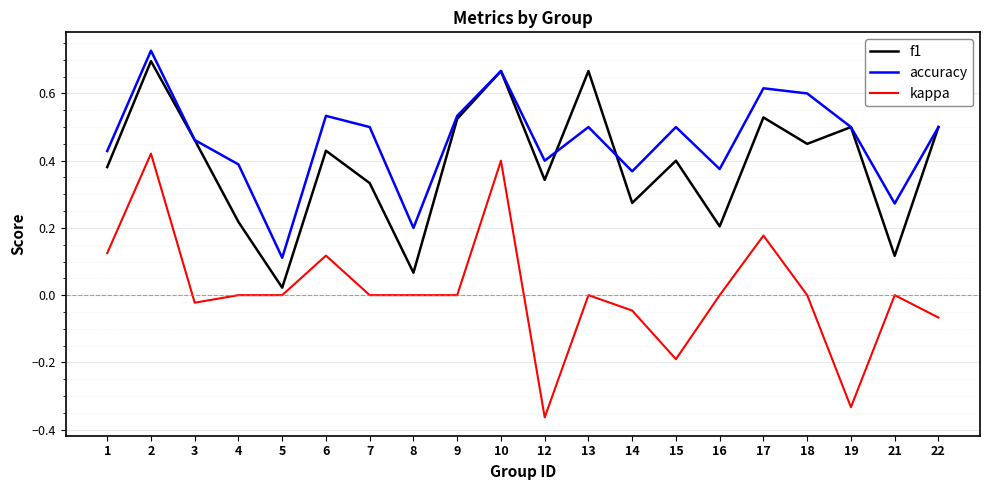

Which series has the largest range (max minus min)?

kappa